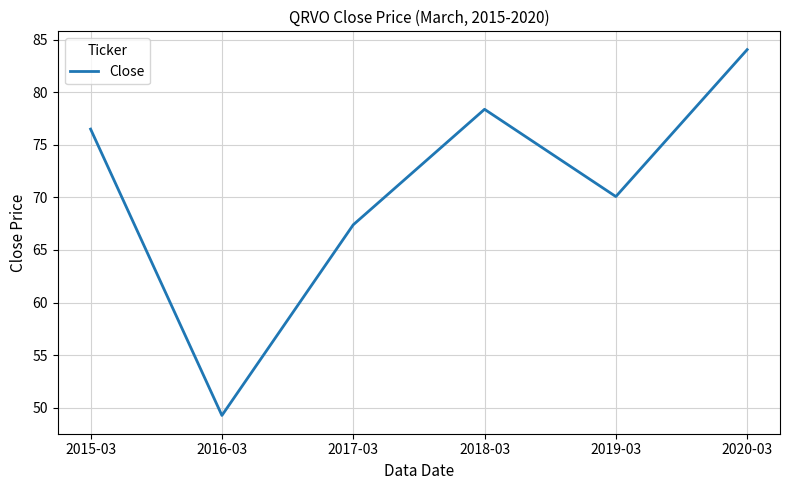

Count the number of values greater than 76.

3